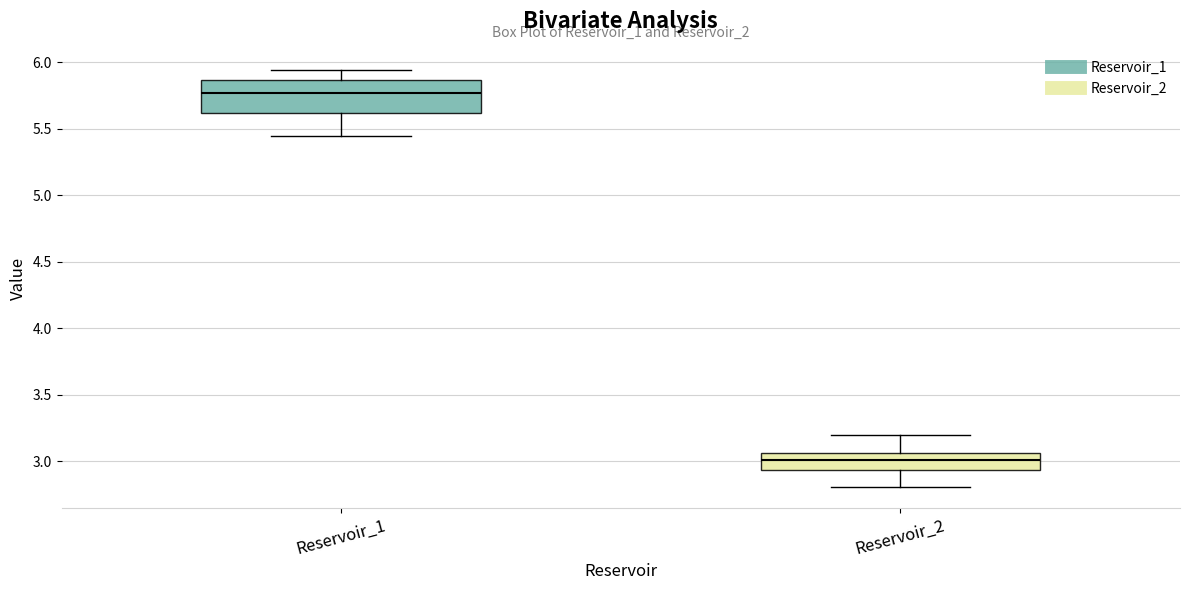

Which box's median line is the highest?

Reservoir_1